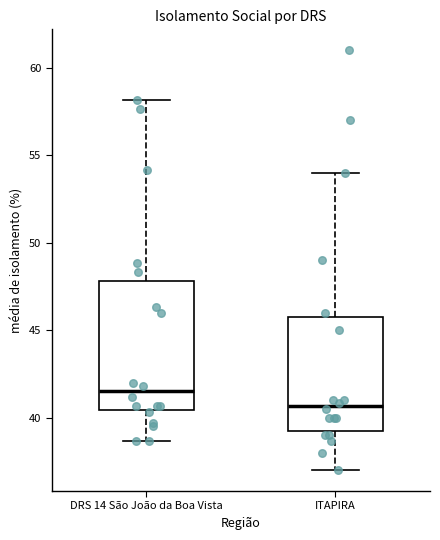

Reading left to right, read every box against the y-axis: the position of its median line, the range the box covers, and the ends of its whiskers. The values are not printed on the chart, so give them approximately, as read against the axis.

DRS 14 São João da Boa Vista: median 41.5, box 40.5 to 48.0, whiskers 38.5 to 58.0
ITAPIRA: median 40.5, box 39.5 to 46.0, whiskers 37.0 to 54.0